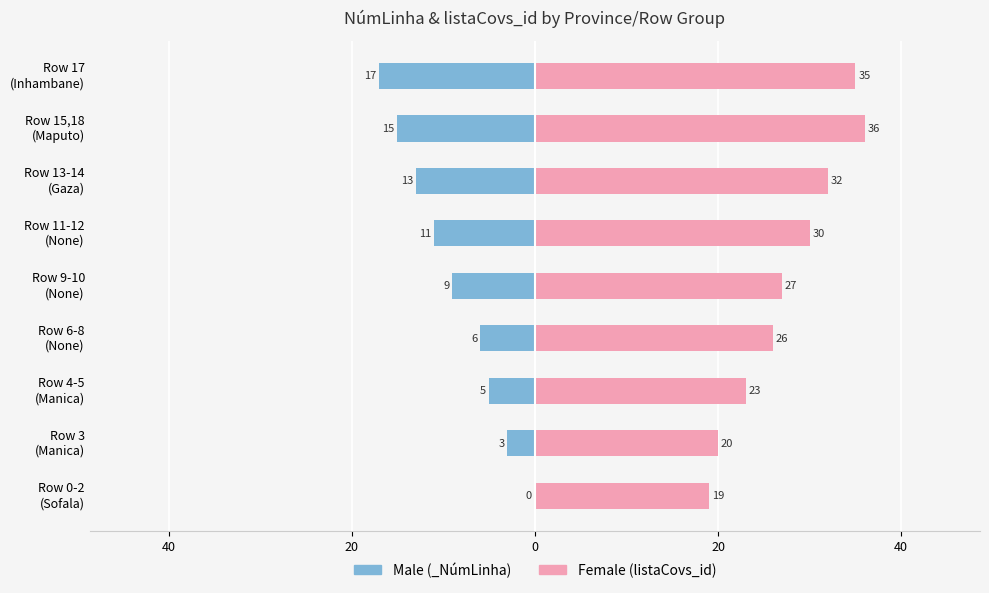

What is the average value of the Male series?

-9